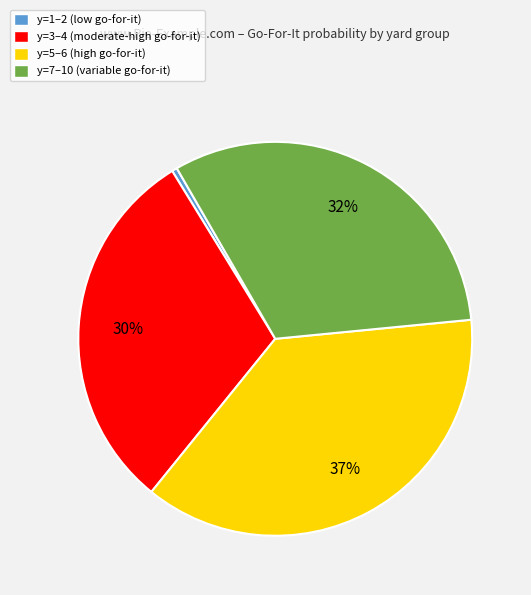

Does any single category account for the majority?

No